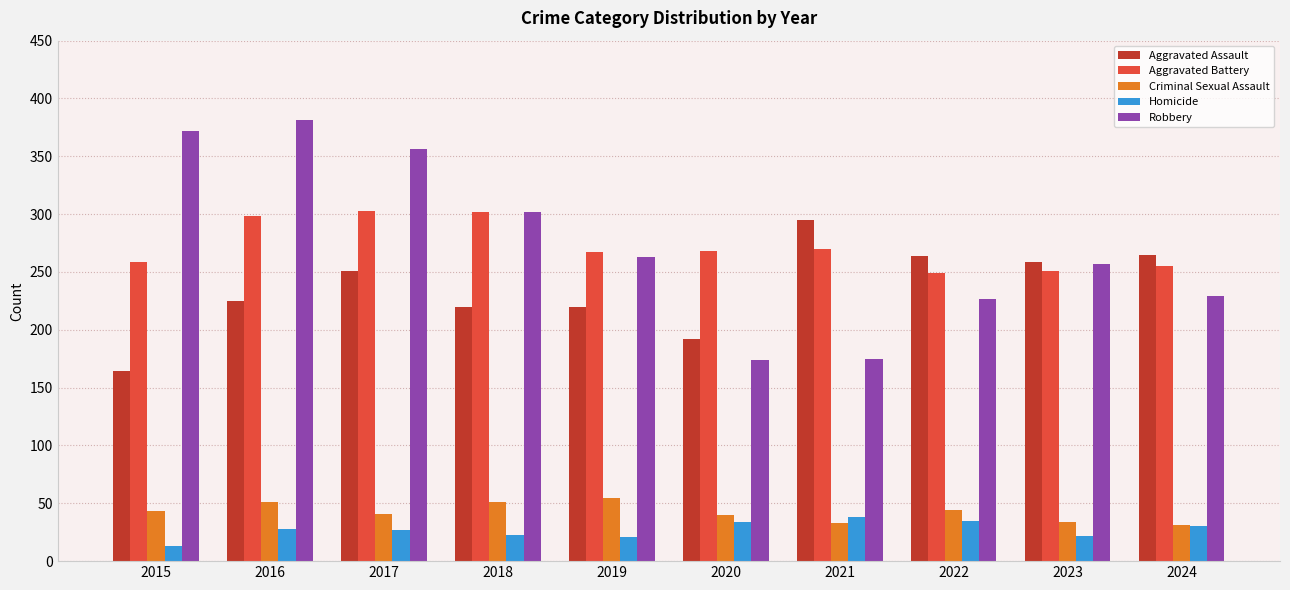

What is the value of the Criminal Sexual Assault bar at the 9th from the left?

34